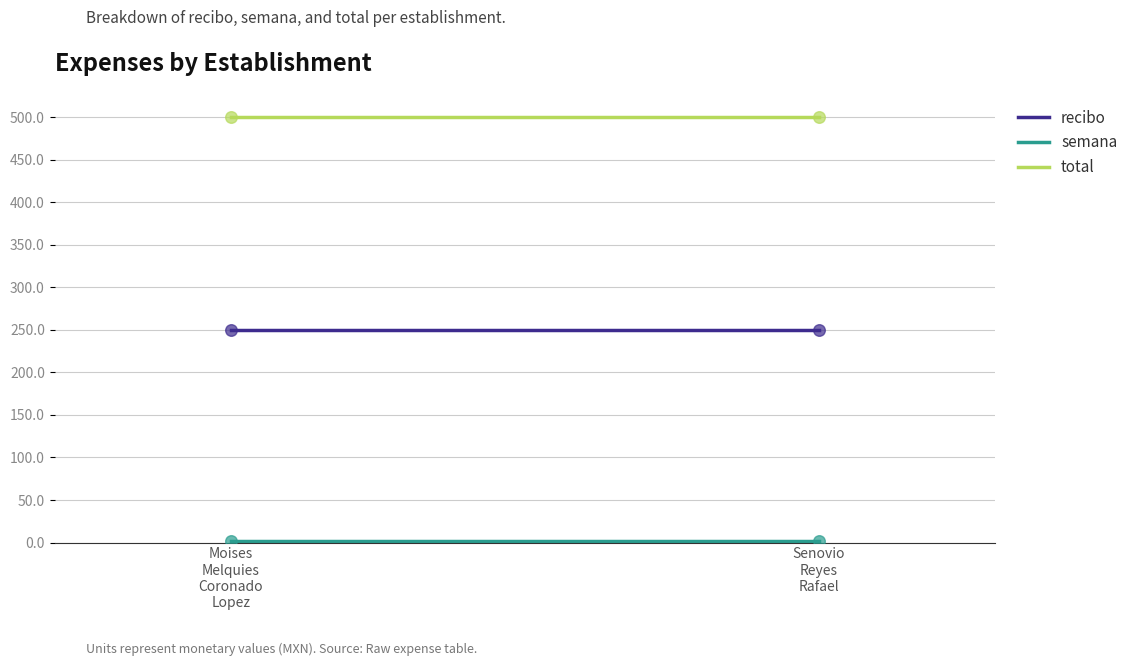

Which series has the widest spread of Y values?

recibo